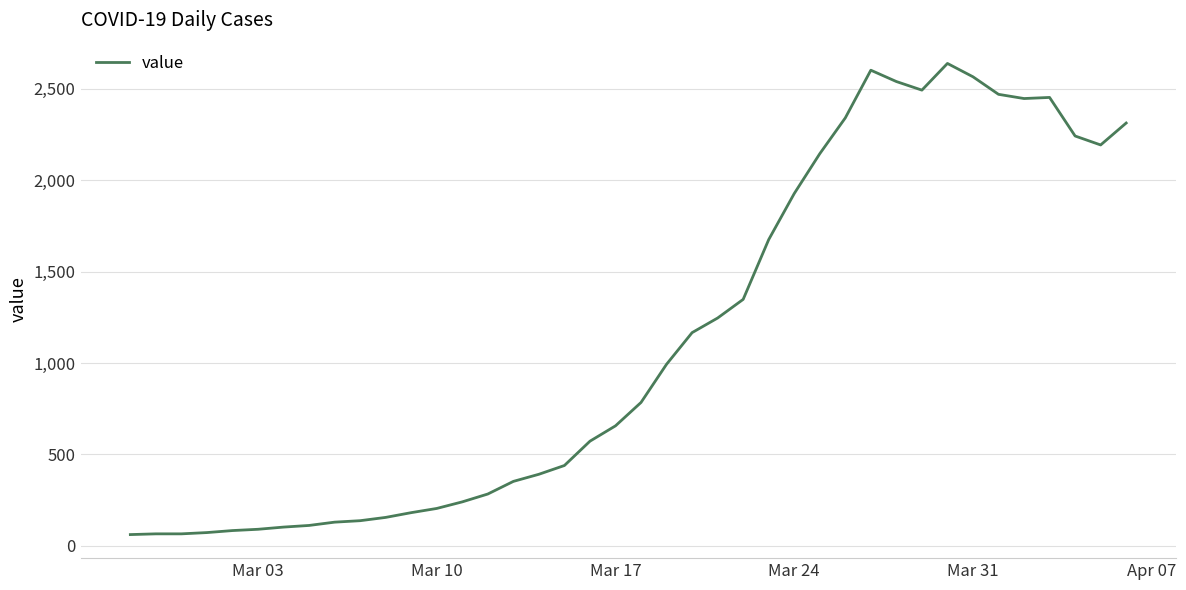

What is the smallest value displayed?

61